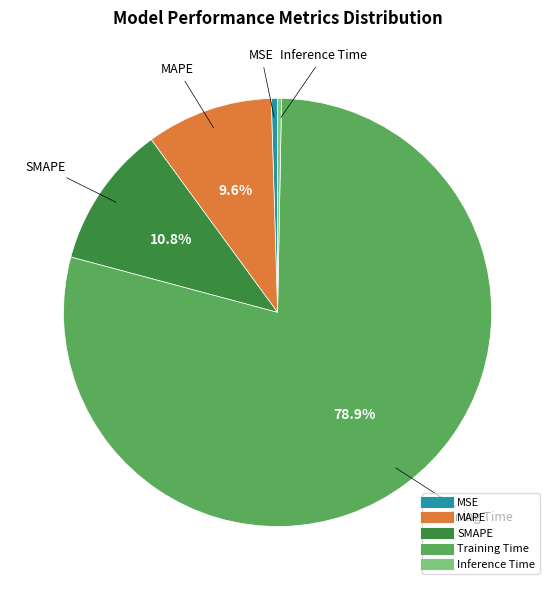

Does MAPE account for over 50% of the chart?

No